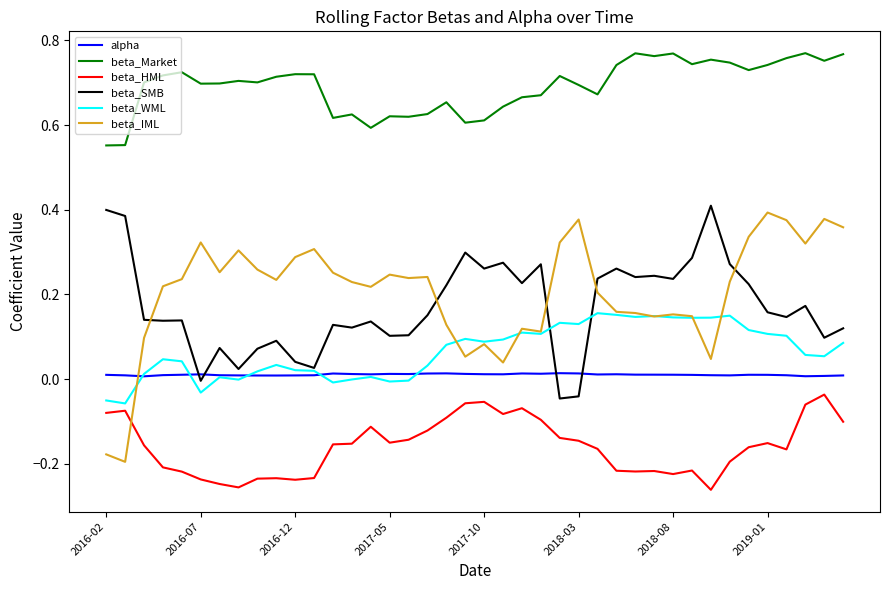

Which series has the widest spread of values?

beta_IML